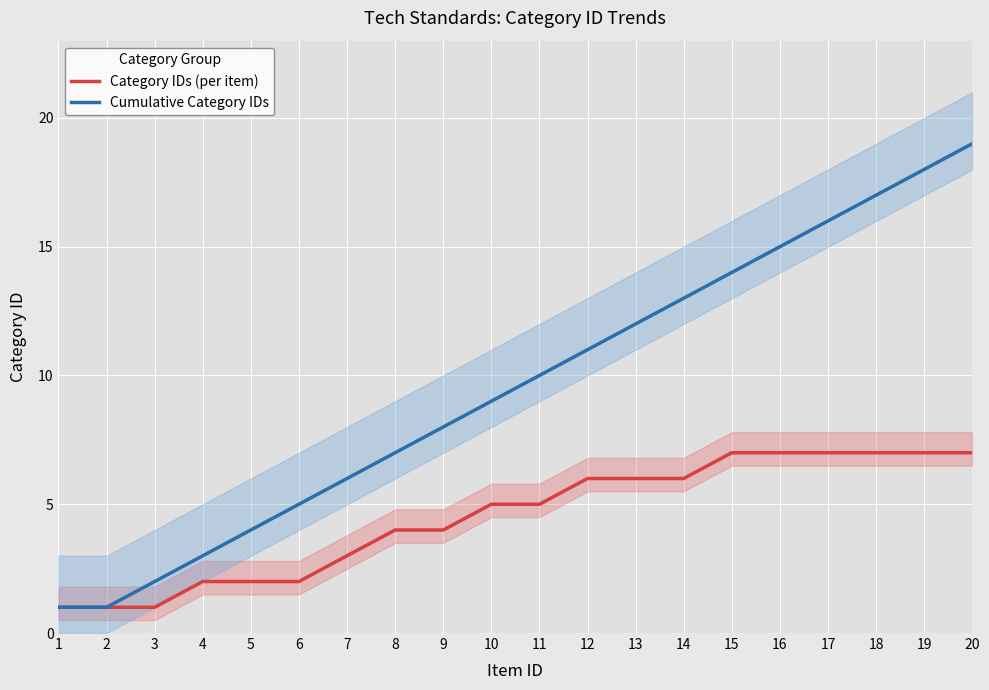

What is the sum of the Cumulative Category IDs values at 11 and 20?

29